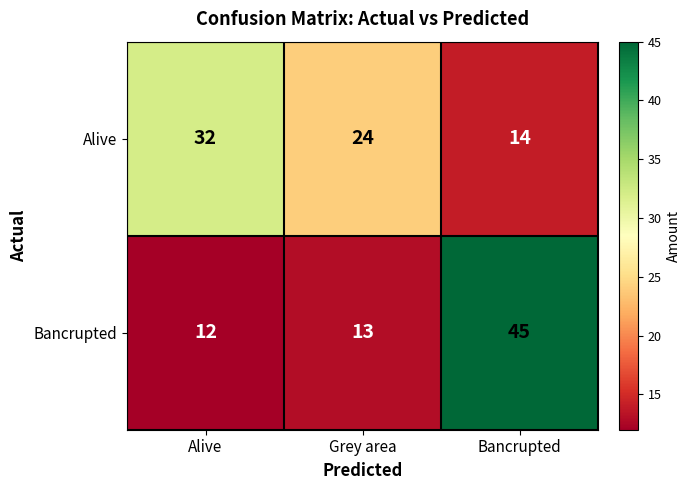

What is the sum of all Bancrupted values?

70